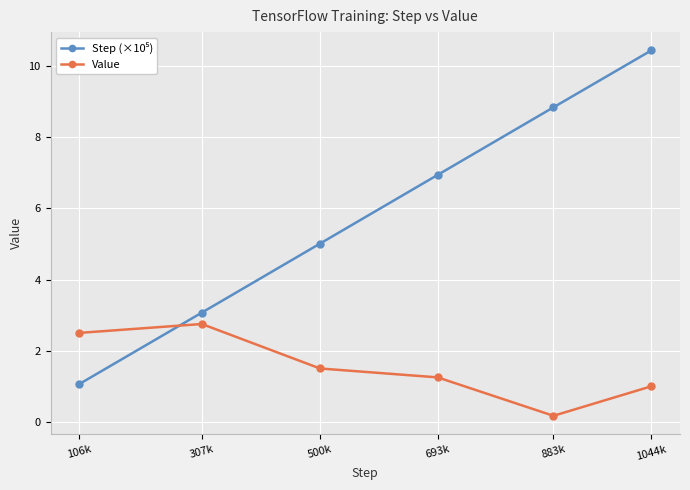

The value of Value at 693k is 1.2. True or false?

True